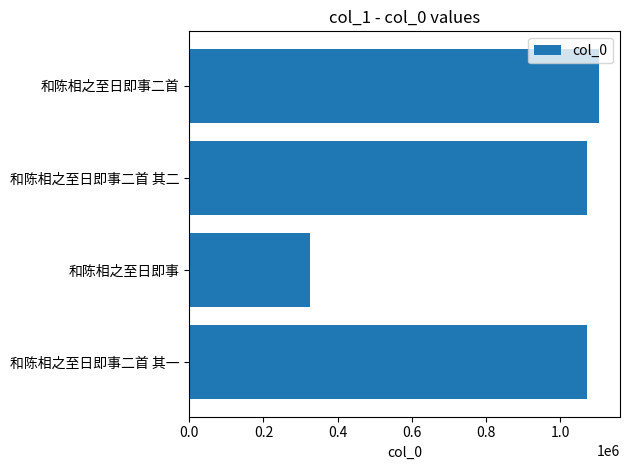

What value does the data have at 和陈相之至日即事?

324543